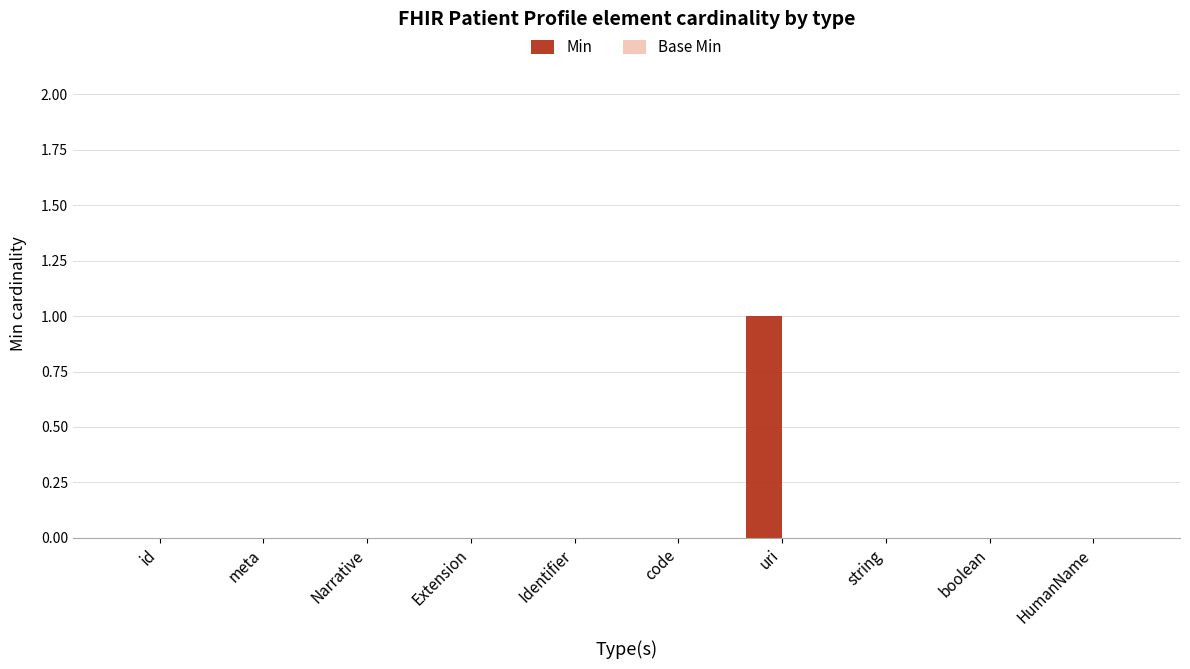

Which has a higher value, uri or string?

uri